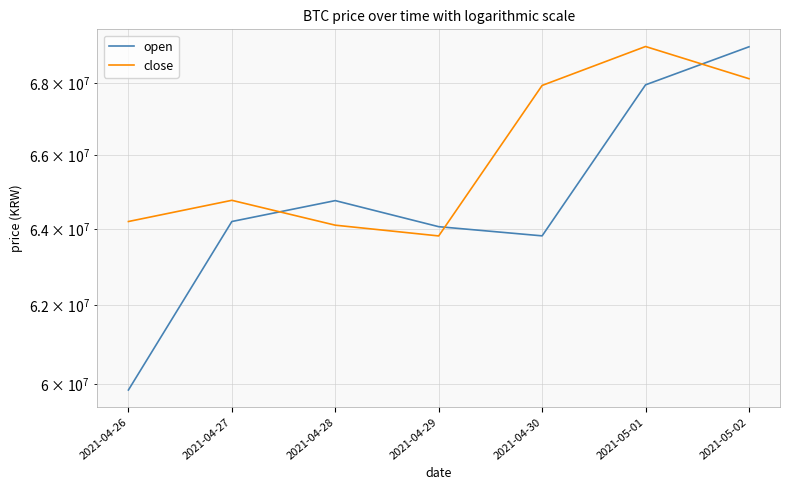

How many intersections are there between close and open?

3